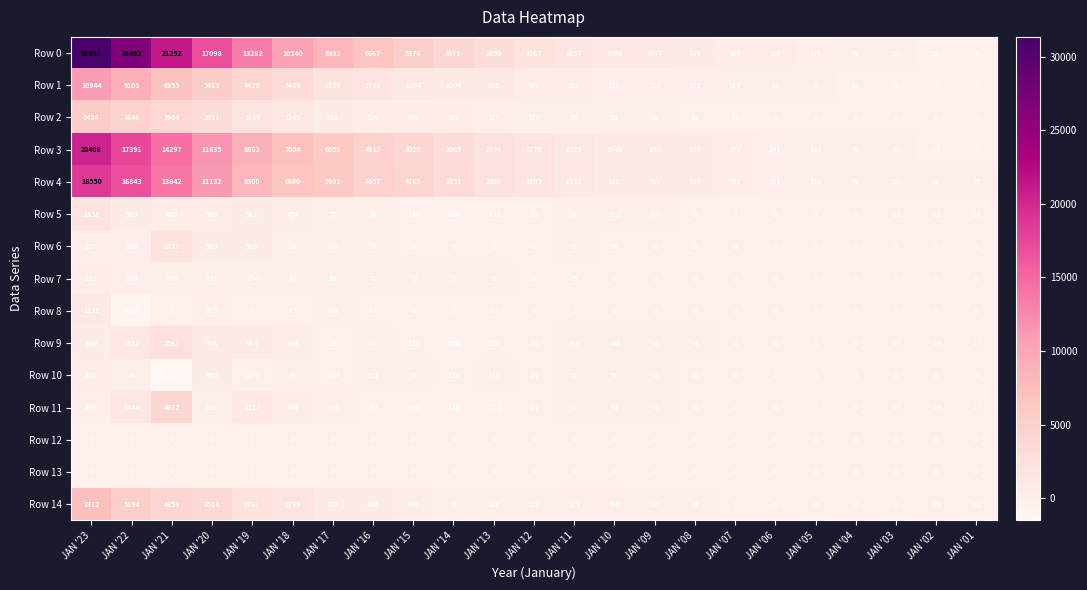

Which category has the highest value across all series?

JAN '23